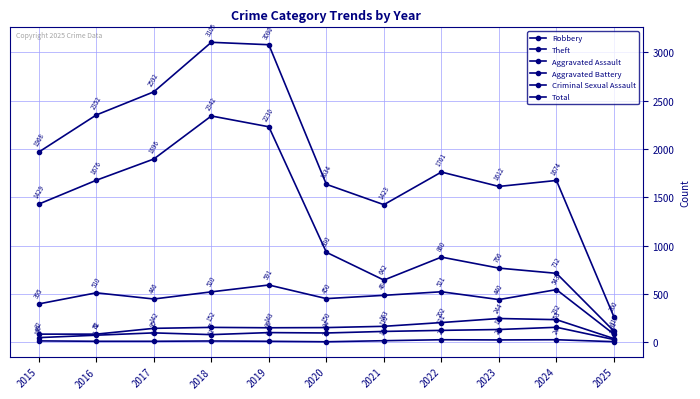

At which label does Criminal Sexual Assault first exceed 11?

2015